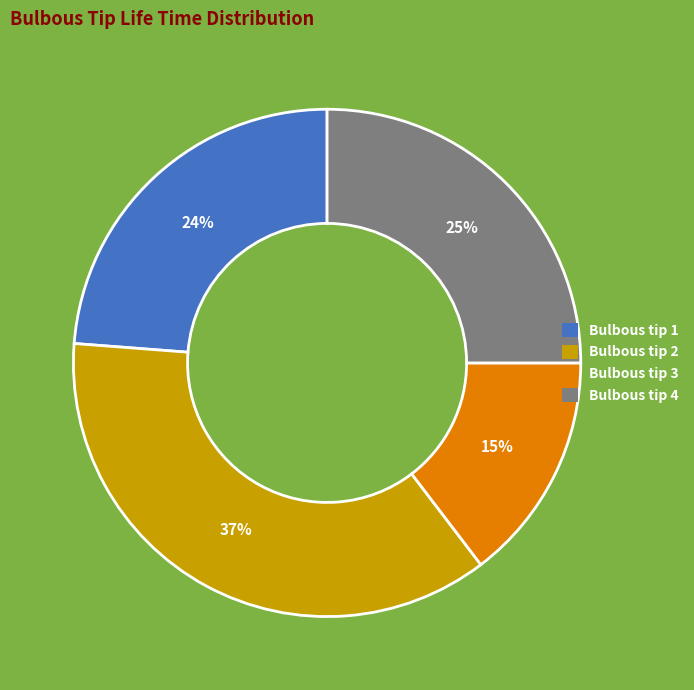

Count the number of slices in the pie.

4